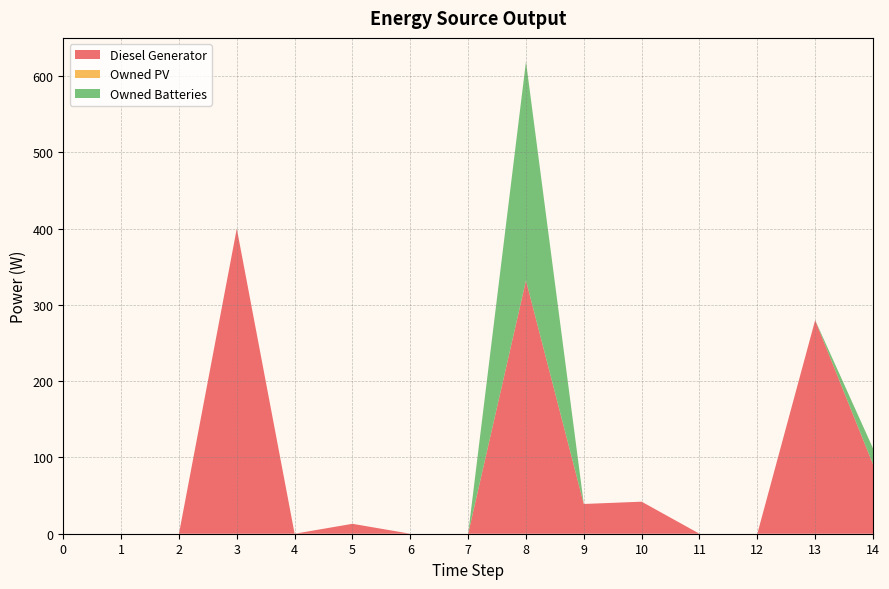

Reading right to left, what are all the values shown in this chart?

Diesel Generator: 91	280	0	0	42	39	332	0	0	13	0	400	0	0	0
Owned PV: 0	0	0	0	0	0	0	0	0	0	0	0	0	0	0
Owned Batteries: 21	0	0	0	0	0	287	0	0	0	0	0	0	0	0